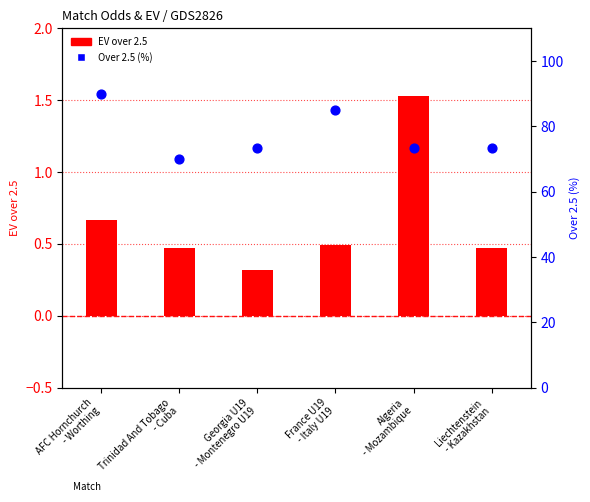

What are all the series names shown in the legend?

EV over 2.5, Over 2.5 (%)